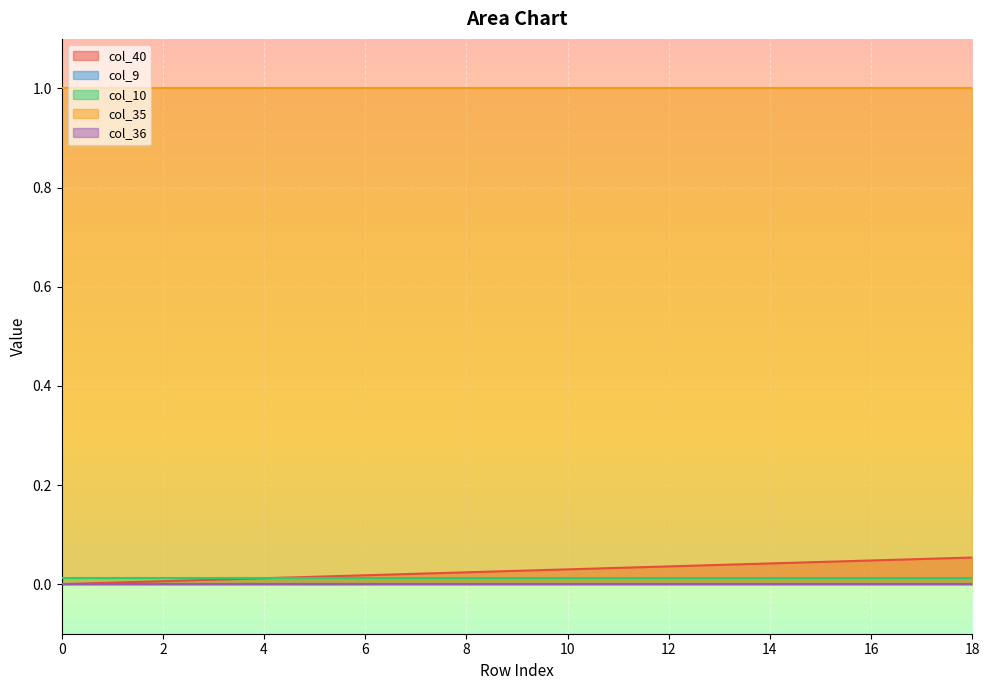

List the labels in order of col_10 value, largest first.

0, 1, 2, 3, 4, 5, 6, 7, 8, 9, 10, 11, 12, 13, 14, 15, 16, 17, 18